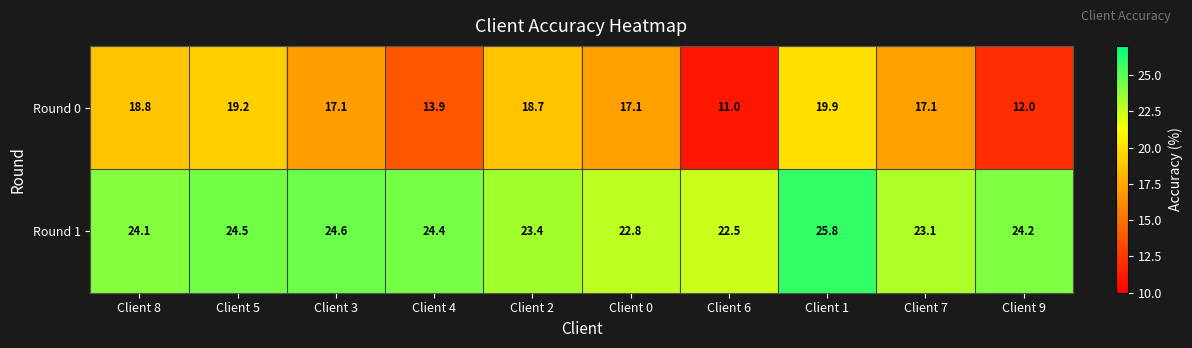

The Round 0 series shows 17.1 at Client 7. True or false?

True